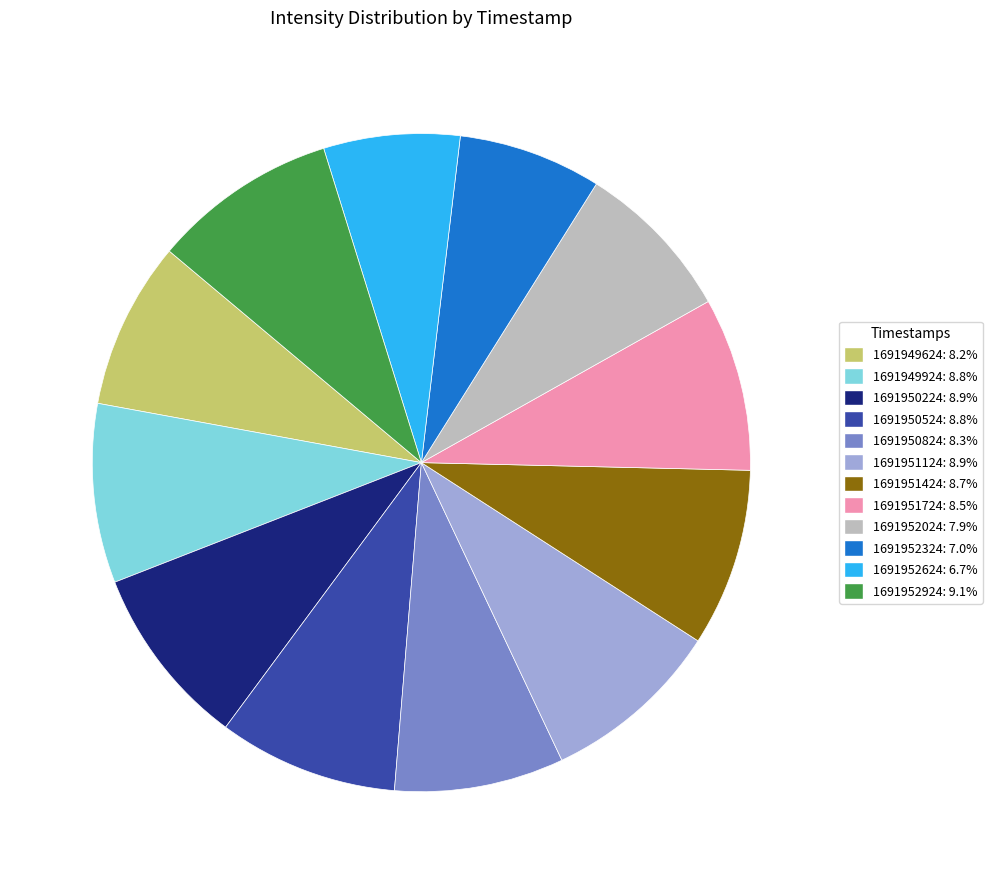

Approximately how many times larger is the value at 1691950224 compared to 1691952624?

1.3